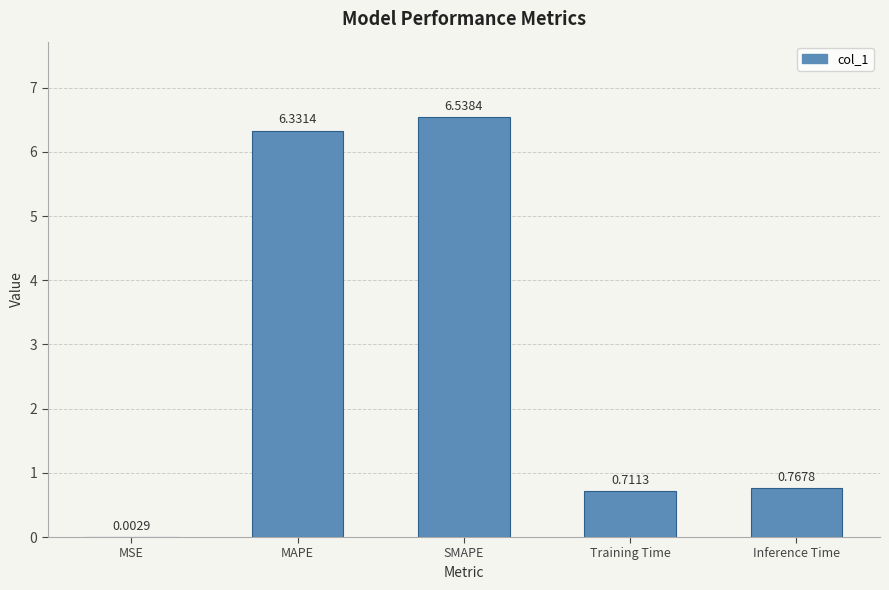

True or false: the data shows 11.2 at SMAPE.

False